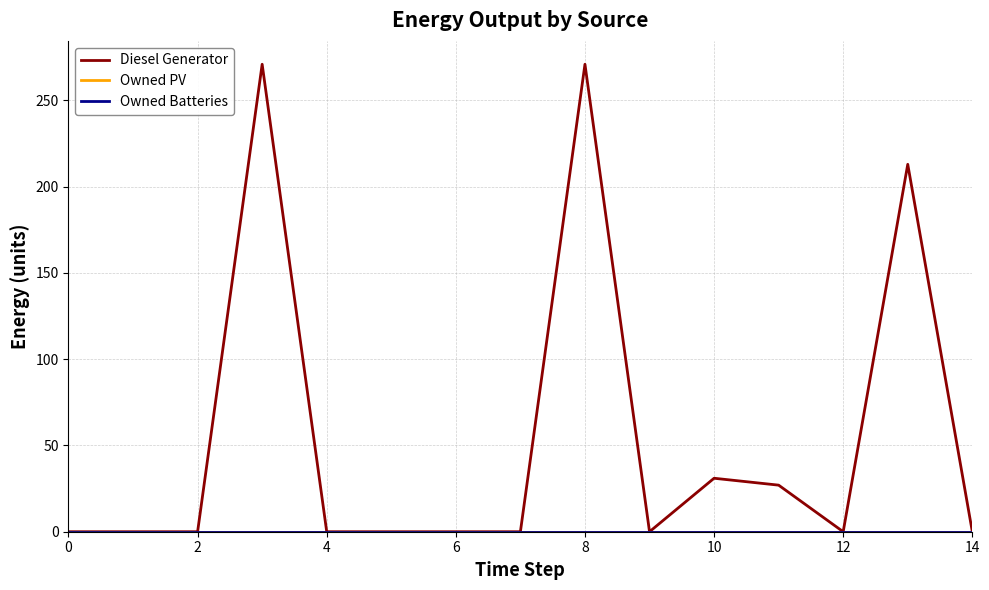

Does the chart display data point markers on the line(s)?

No